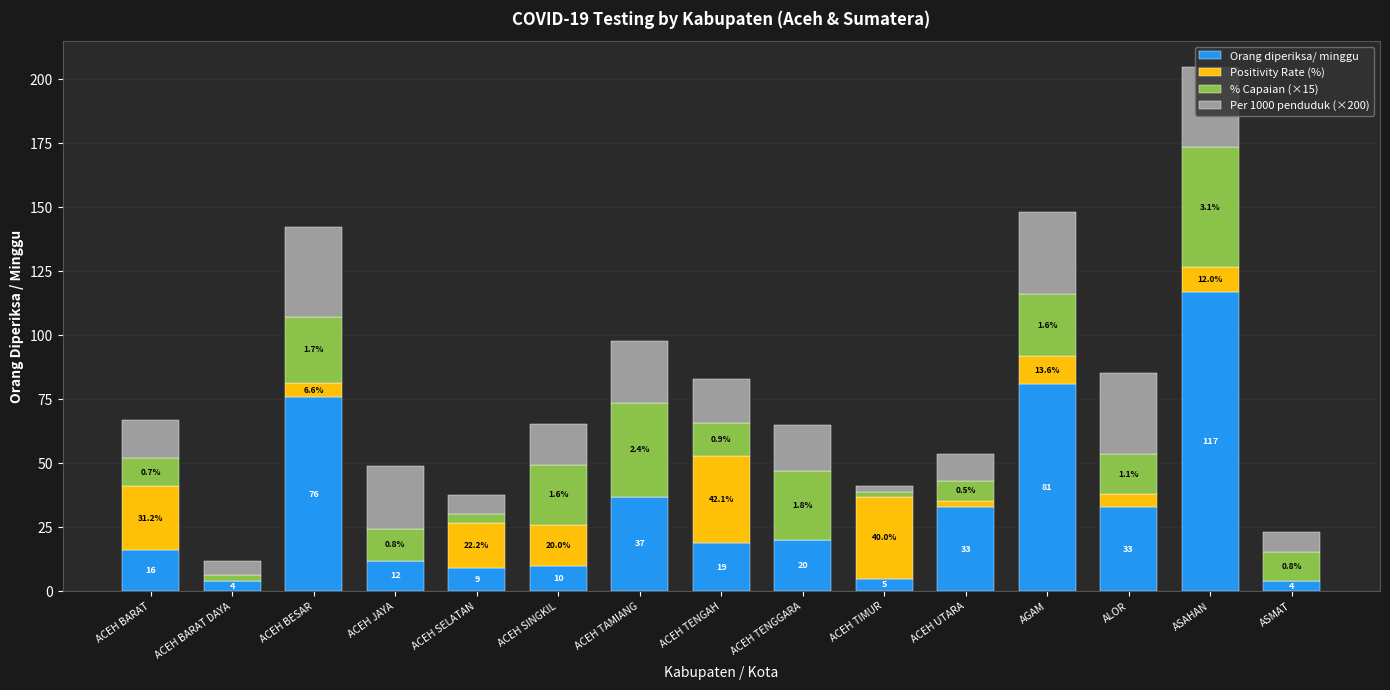

The value of Orang diperiksa/ minggu at ACEH TAMIANG is 55.0. True or false?

False